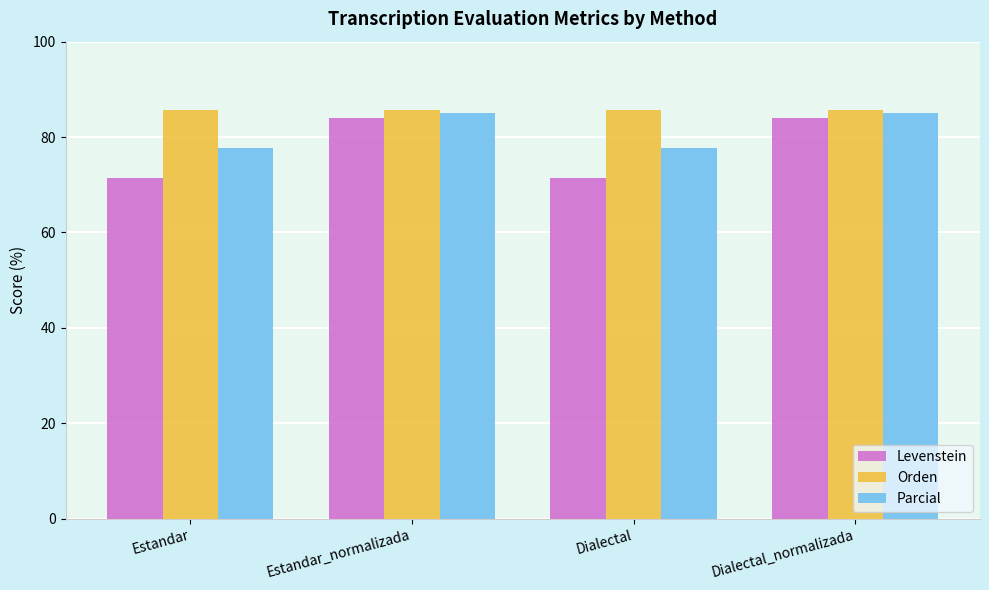

What is the label of the 1st bar from the left?

Estandar